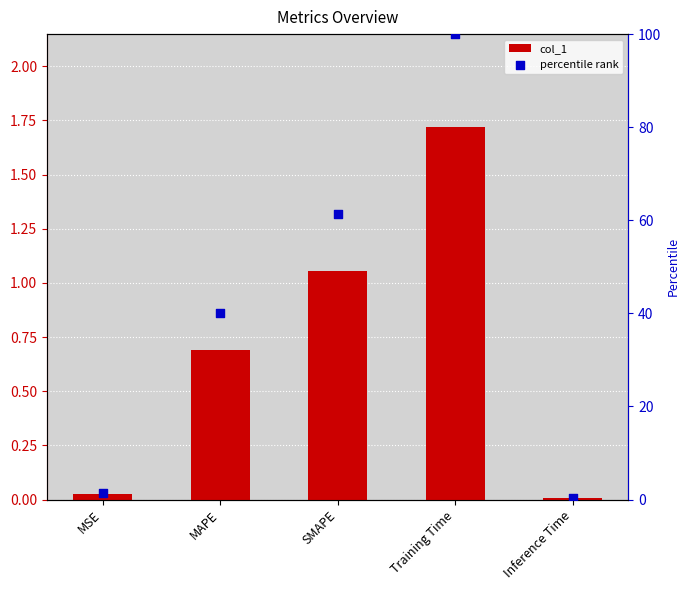

What is the total value across all series at Training Time?

101.7